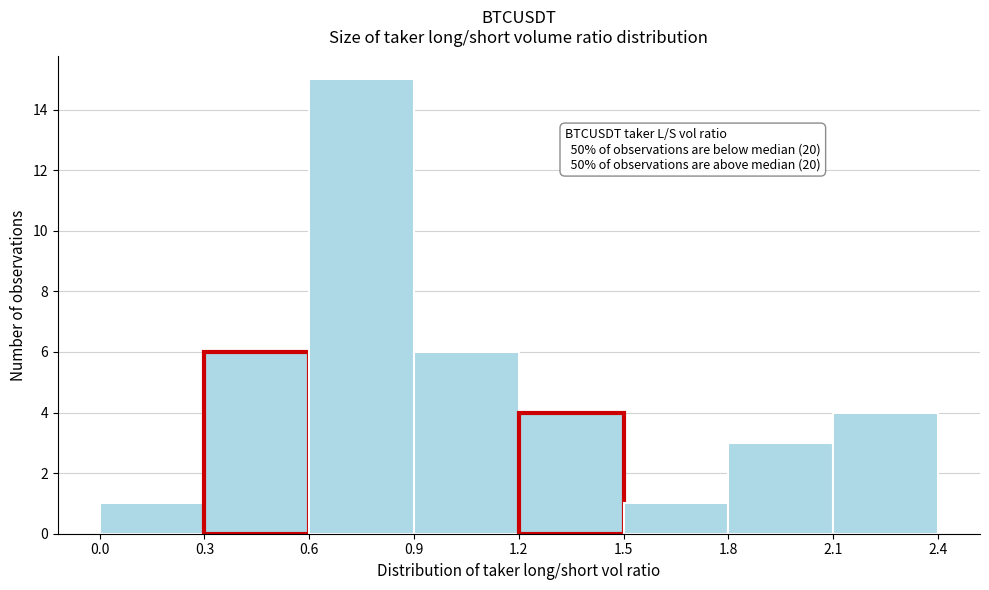

Which range on the x-axis has the tallest bar?

0.6 to 0.9